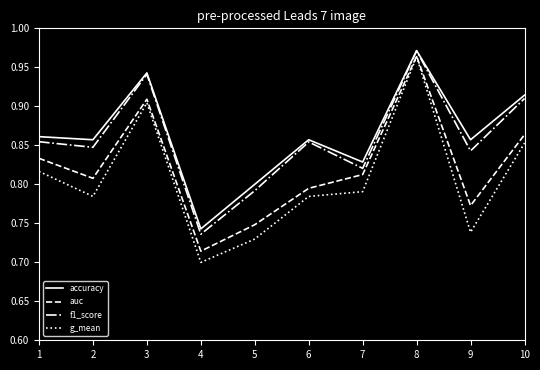

True or false: auc and f1_score cross at least once.

False